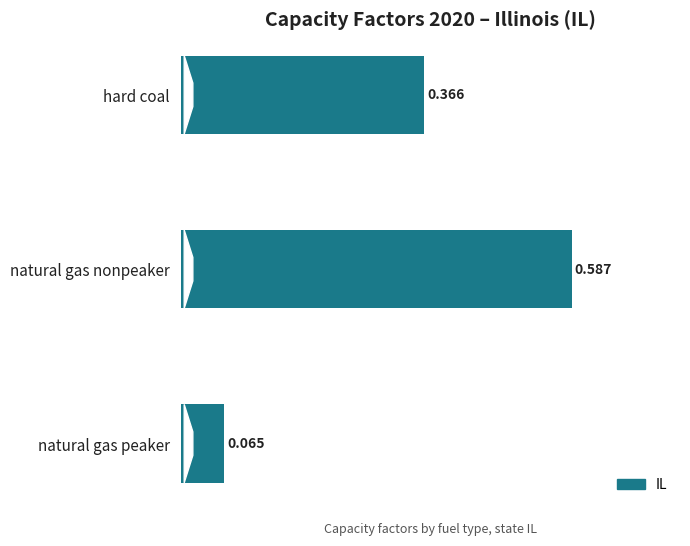

How many series are shown in this chart?

1